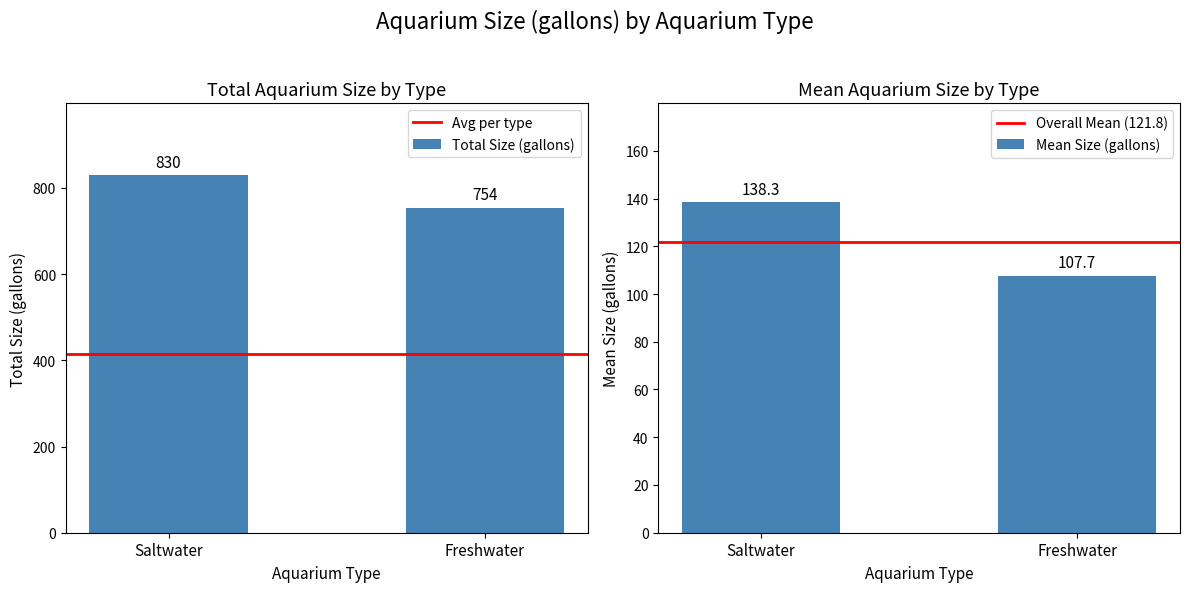

The Avg per type series shows 703.6 at Freshwater. True or false?

False